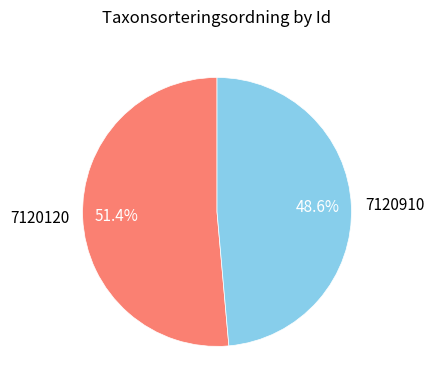

Does any single category account for the majority?

Yes